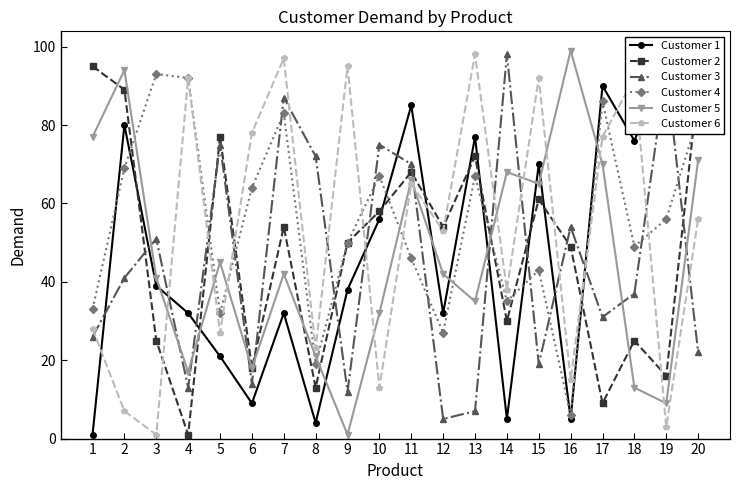

At which category does Customer 3 reach its first local peak?

3